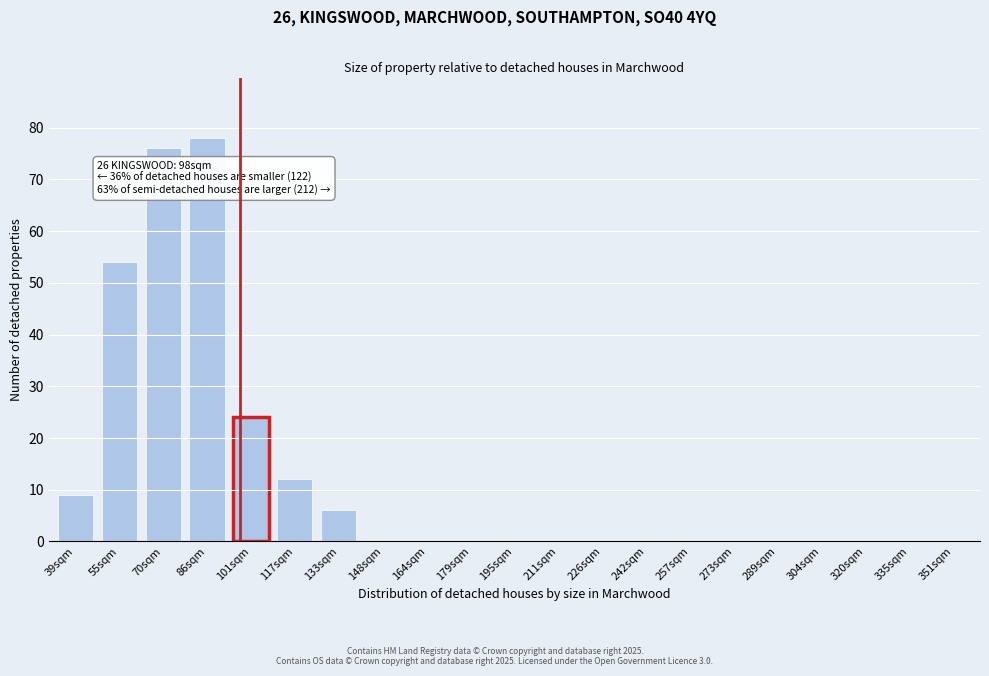

Reading right to left, list all the values displayed in this chart.

351sqm=0	335sqm=0	320sqm=0	304sqm=0	289sqm=0	273sqm=0	257sqm=0	242sqm=0	226sqm=0	211sqm=0	195sqm=0	179sqm=0	164sqm=0	148sqm=0	133sqm=6	117sqm=12	101sqm=24	86sqm=78	70sqm=76	55sqm=54	39sqm=9